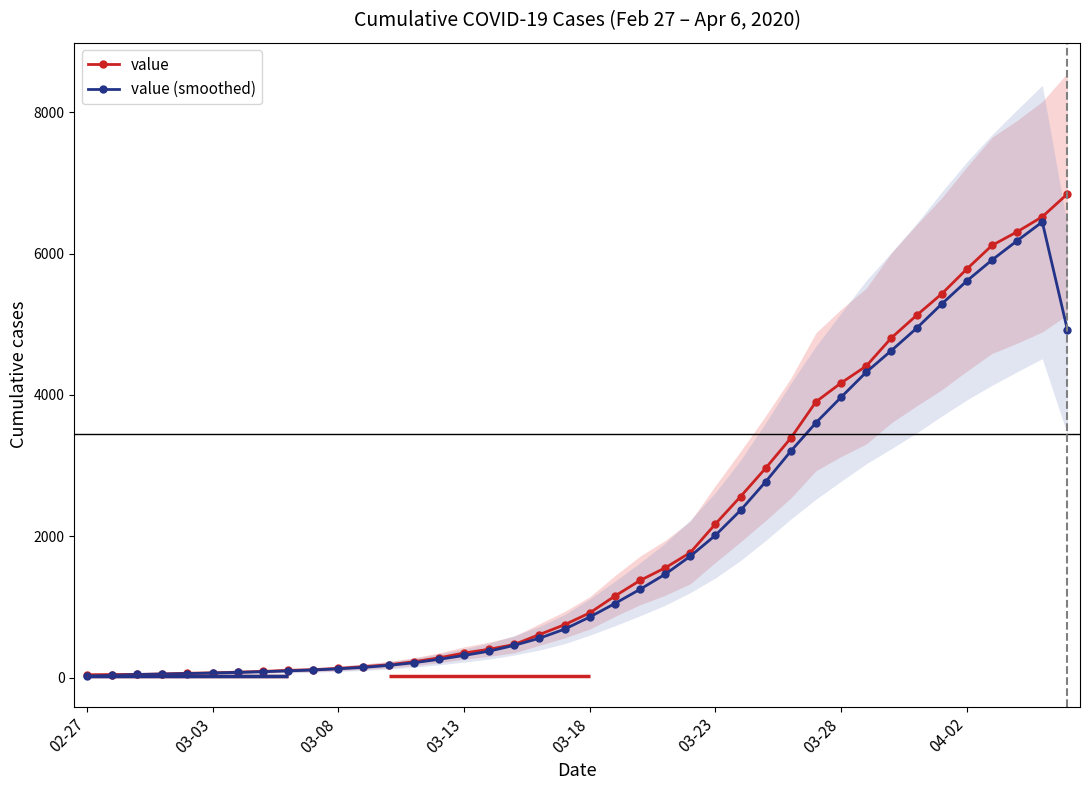

True or false: value and value (smoothed) cross at least once.

True